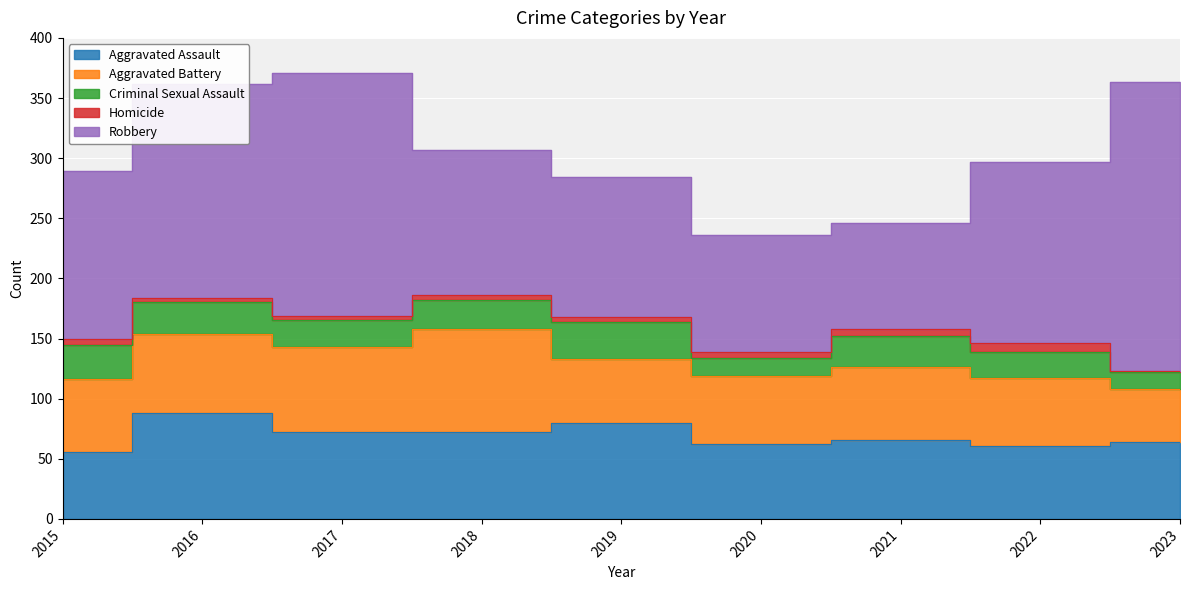

List the labels in order of Robbery value, largest first.

2023, 2017, 2016, 2022, 2015, 2018, 2019, 2020, 2021